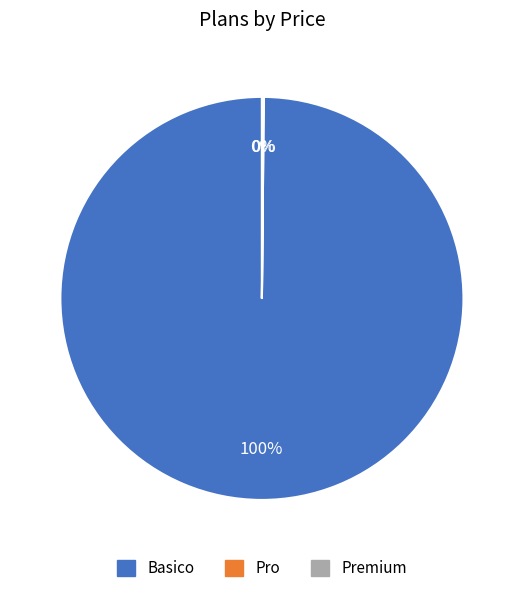

To the nearest percent, what is the average slice percentage?

33%